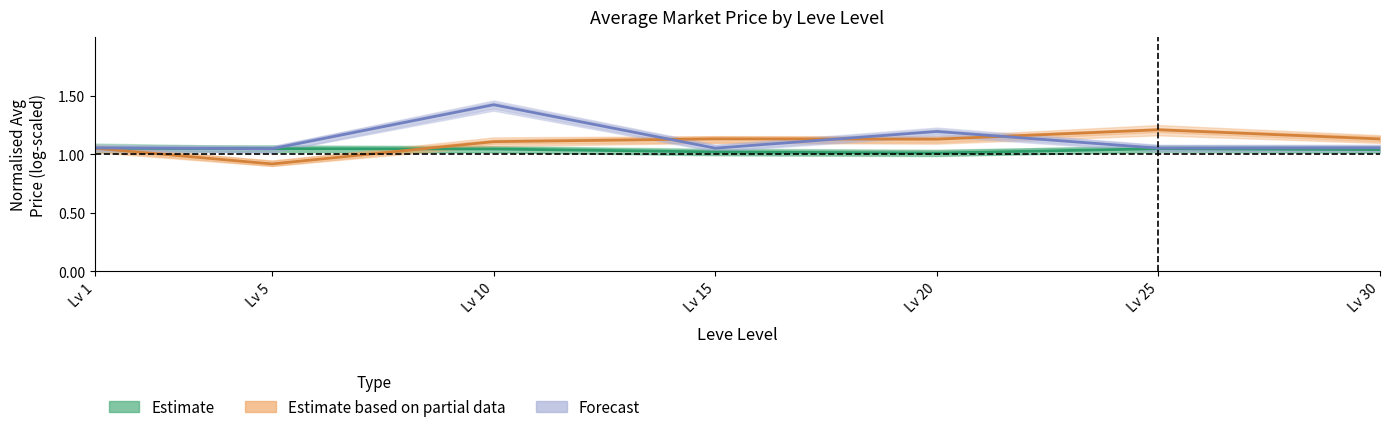

At Lv 5, list the series in order from largest to smallest.

Estimate, Forecast, Estimate based on partial data